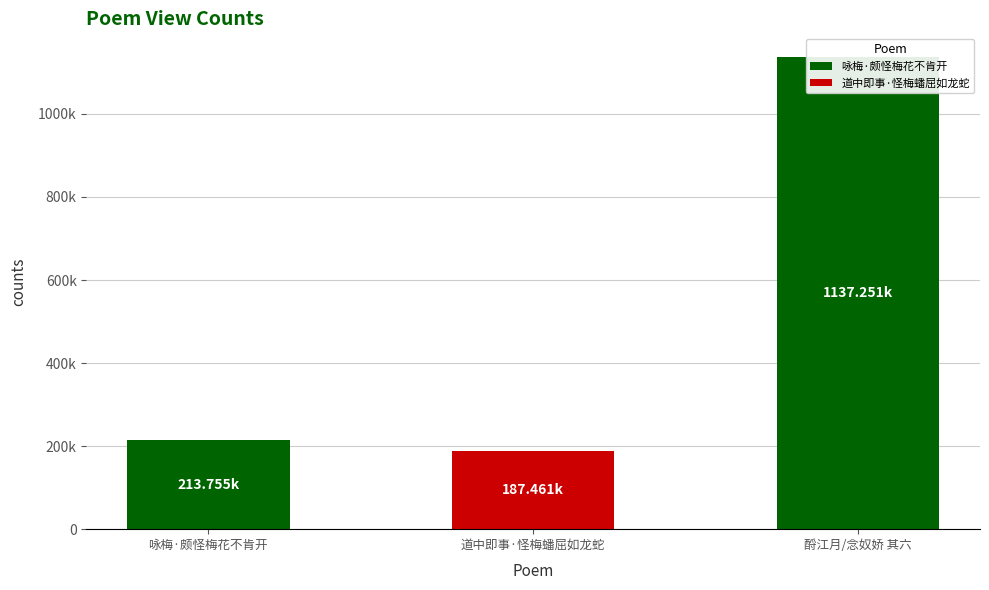

What is the sum of the values at 酹江月/念奴娇 其六 and 咏梅·颇怪梅花不肯开?

1351006